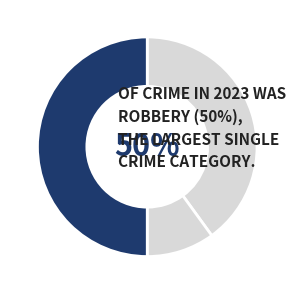

What is the change in value from Aggravated Assault to Criminal Sexual Assault?

+1